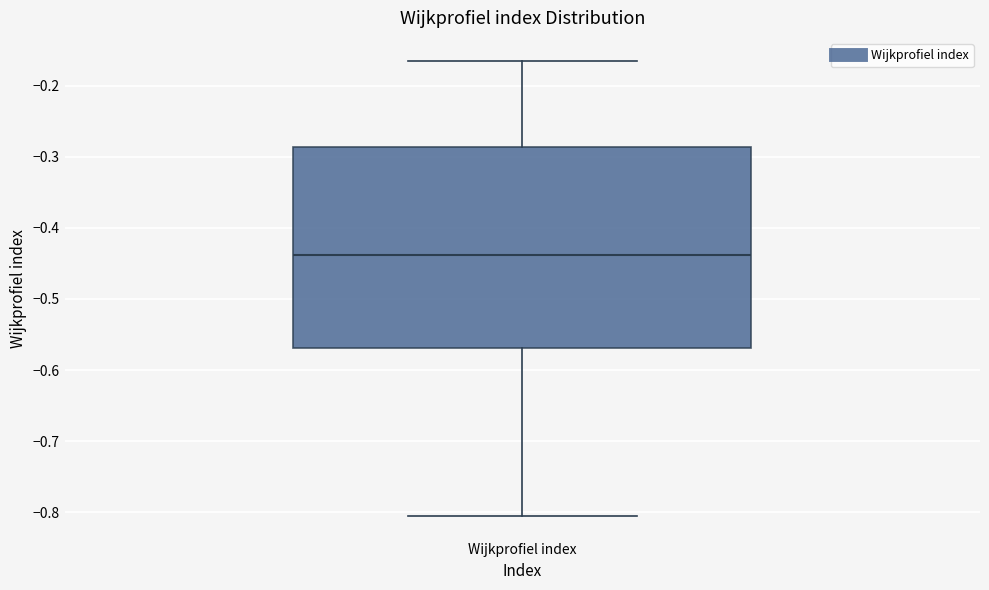

Where is the upper edge of the box for Wijkprofiel index on the y-axis? The values are not printed on the chart, so give them approximately, as read against the axis.

-0.29